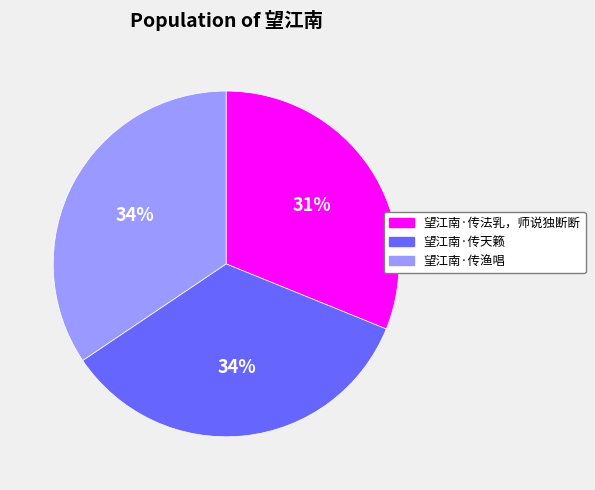

Is 望江南·传天籁 the majority of the pie?

No